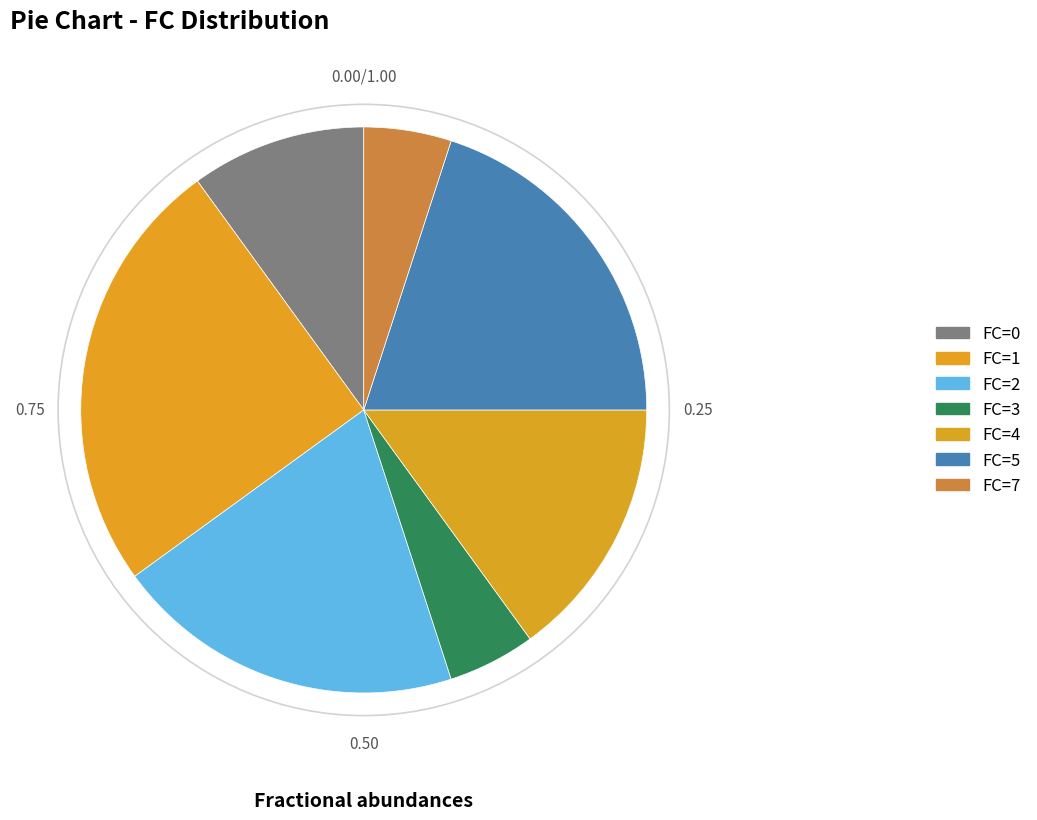

How many slices are in this pie chart?

7